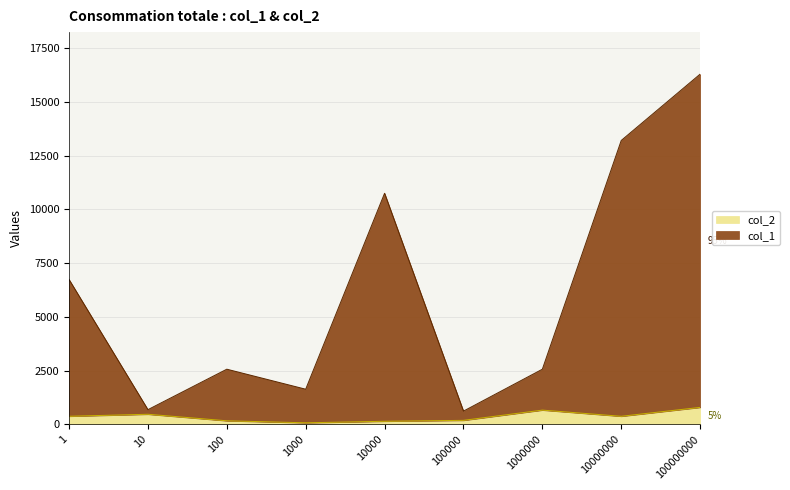

Which series changed the most between 1 and 10000?

col_1